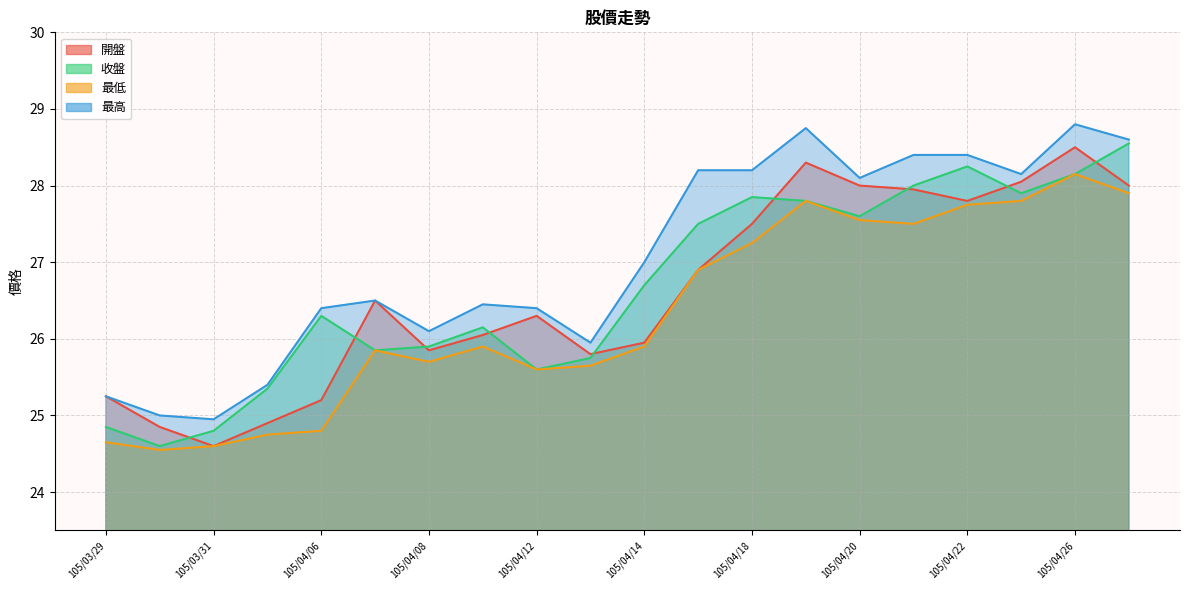

What is the label of the 12th point from the left?

105/04/15